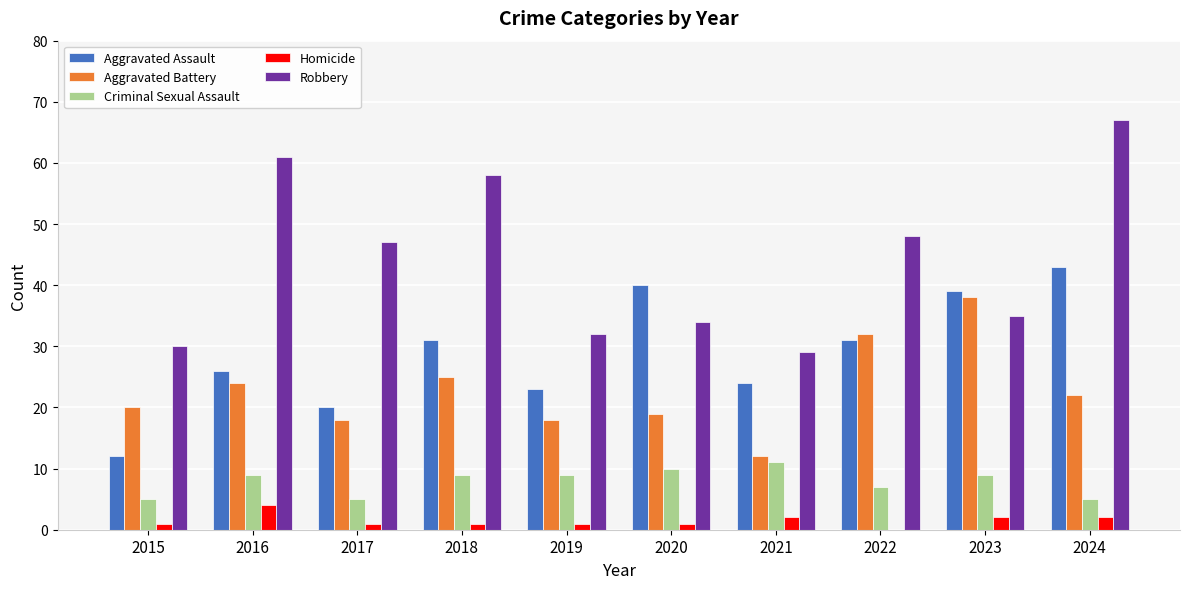

Which series changed the most between 2023 and 2024?

Robbery